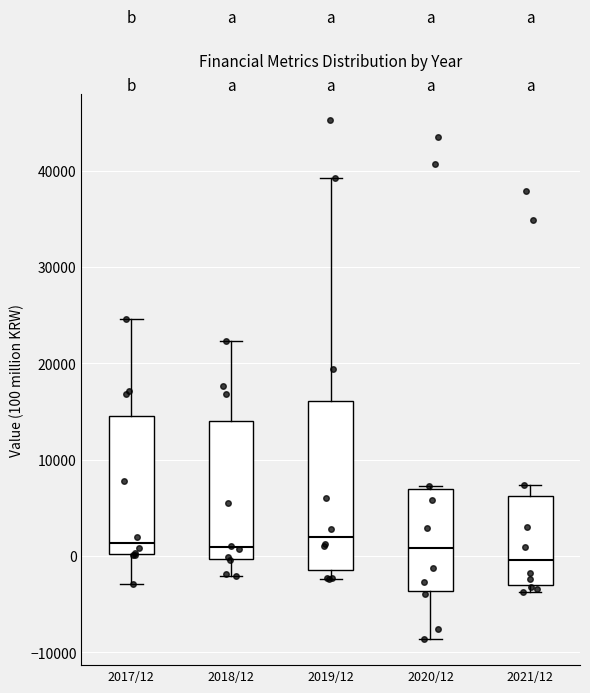

Reading left to right, read every box against the y-axis: the position of its median line, the range the box covers, and the ends of its whiskers. The values are not printed on the chart, so give them approximately, as read against the axis.

2017/12: median 1000, box 0 to 15000, whiskers -3000 to 25000
2018/12: median 1000, box 0 to 14000, whiskers -2000 to 22000
2019/12: median 2000, box -1000 to 16000, whiskers -2000 to 39000
2020/12: median 1000, box -4000 to 7000, whiskers -9000 to 7000 (just above the box's upper edge)
2021/12: median 0, box -3000 to 6000, whiskers -4000 to 7000